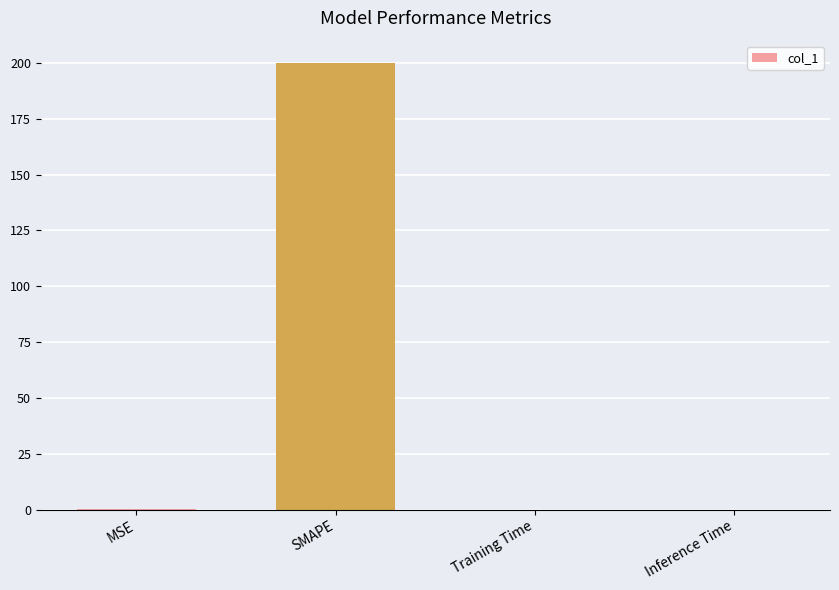

What is the maximum value shown in the chart?

200.0